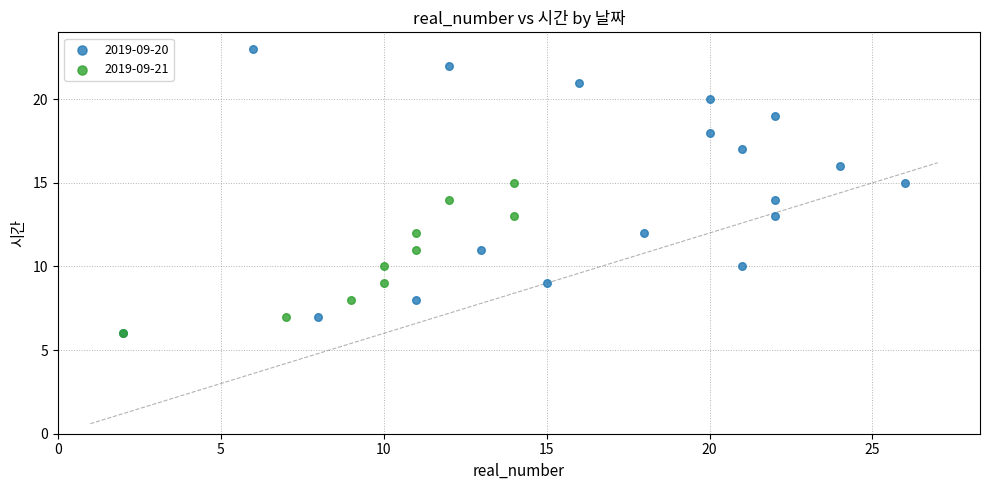

Which series has the widest spread of Y values?

2019-09-20